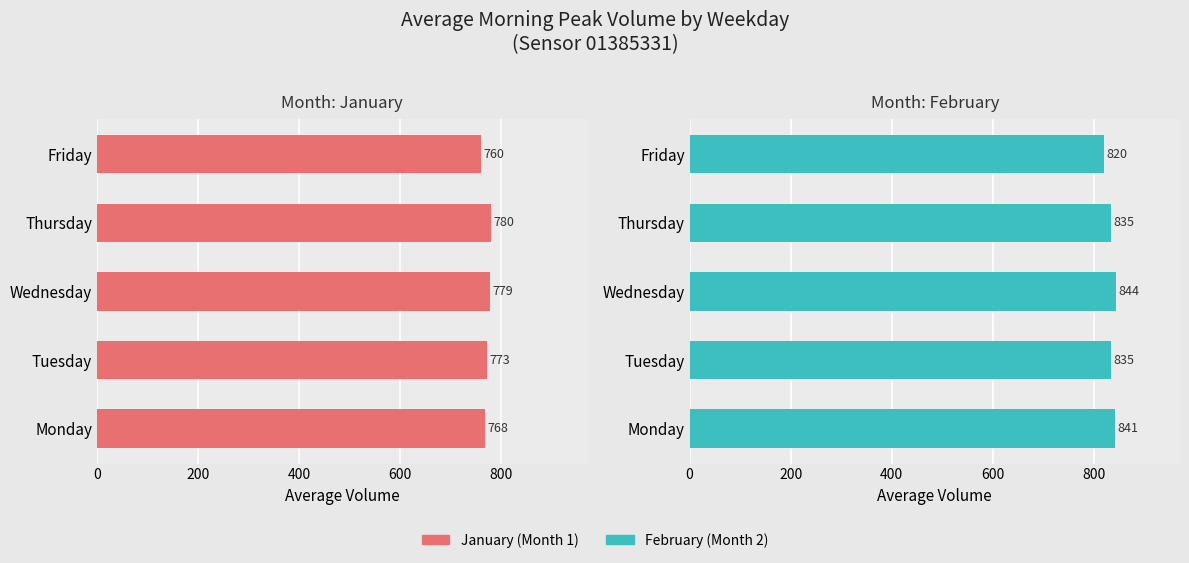

List the series in order of their peak value, lowest first.

Month 1, Month 2